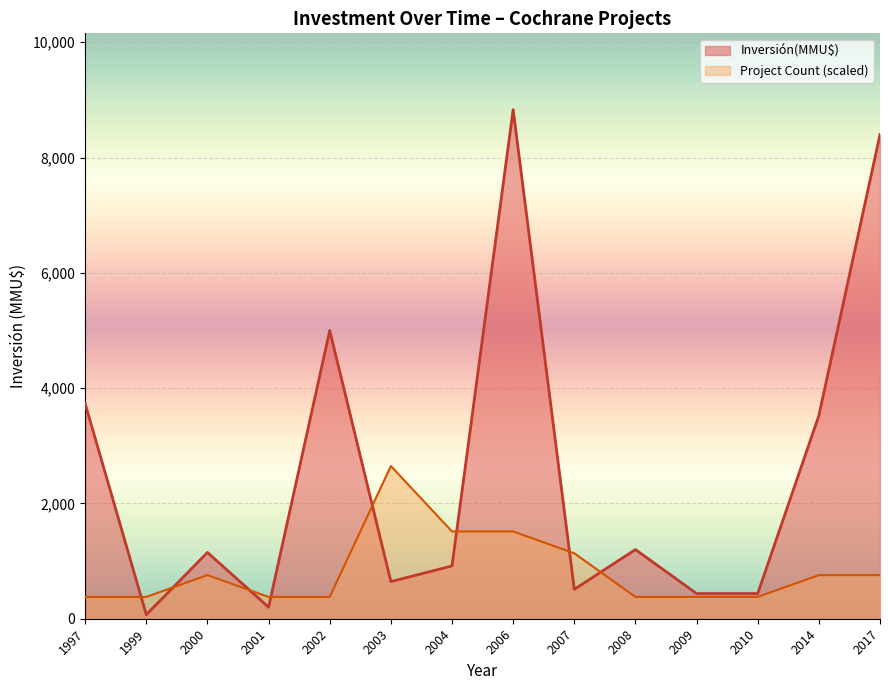

What is the total value across all series at 2006?

10343.7